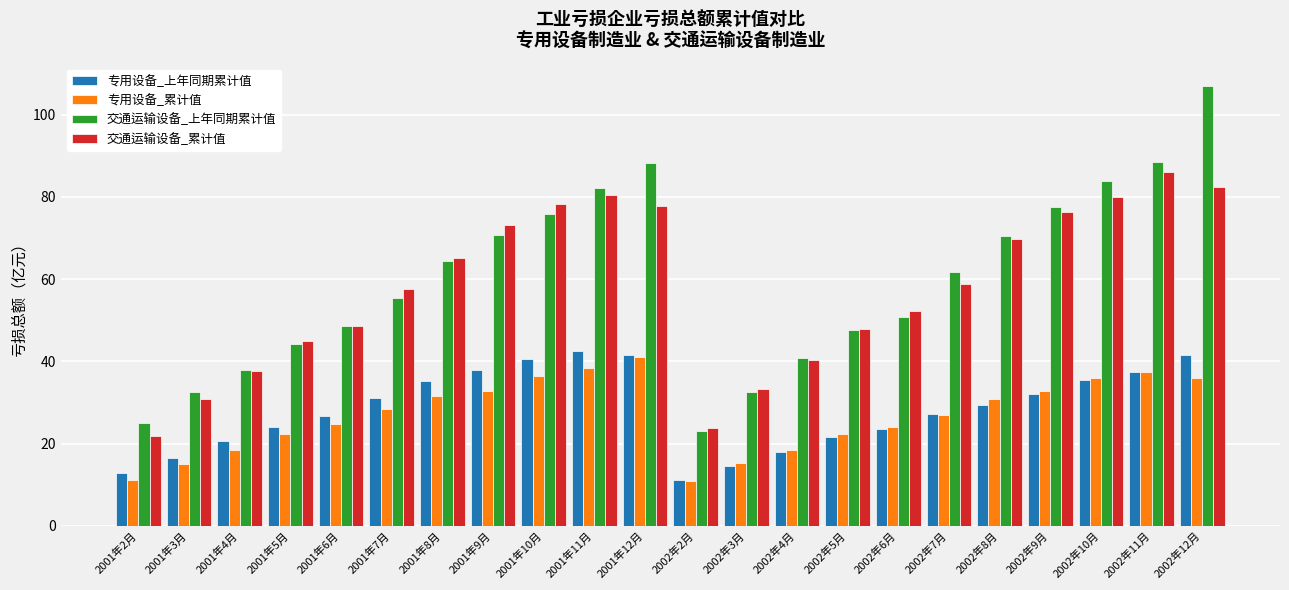

What is the difference between the 专用设备_上年同期累计值 values at 2001年11月 and 2002年12月?

1.0